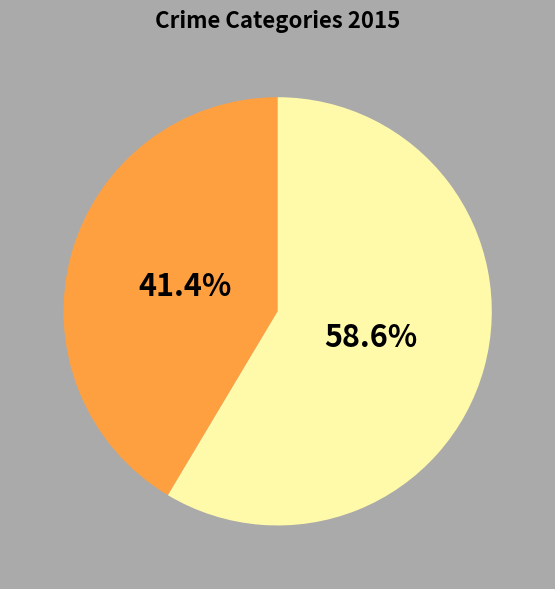

Is there any slice that represents more than half of the pie?

Yes